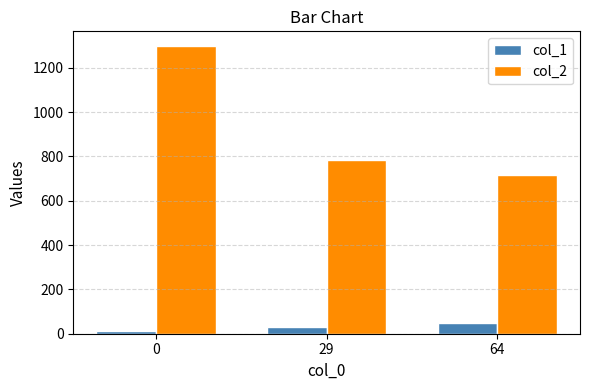

At how many categories does at least one series exceed 854?

1